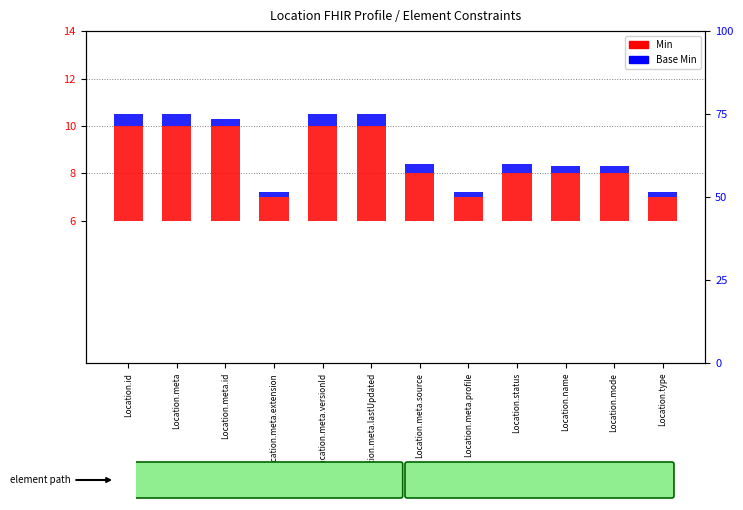

What is the approximate value of Base Min at Location.meta.extension?

0.2